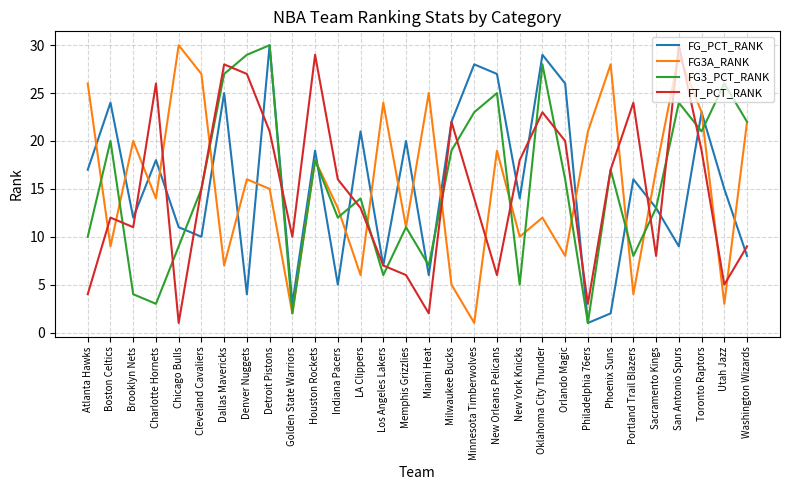

Count the number of data series in this chart.

4